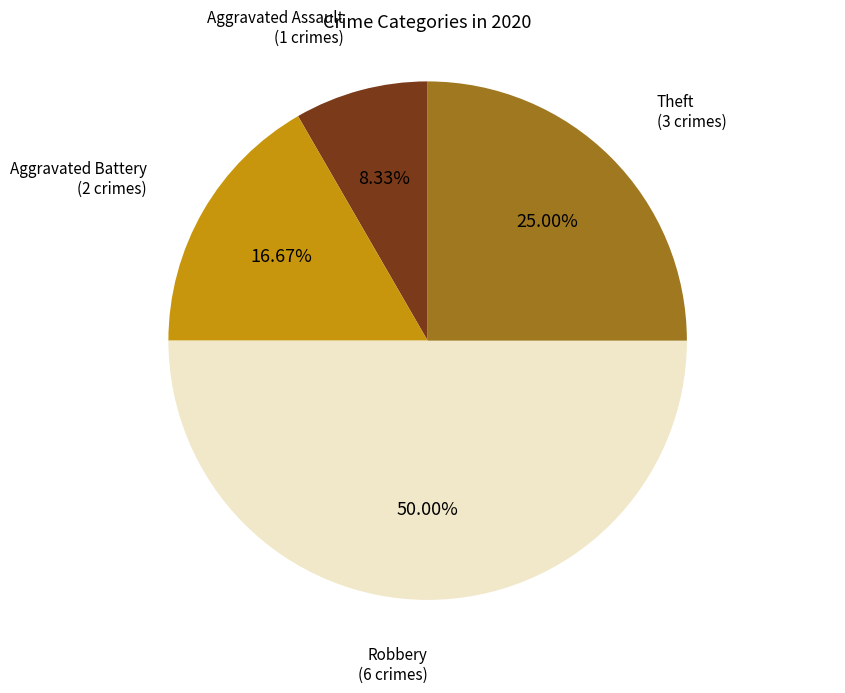

How many slices are in this pie chart?

4